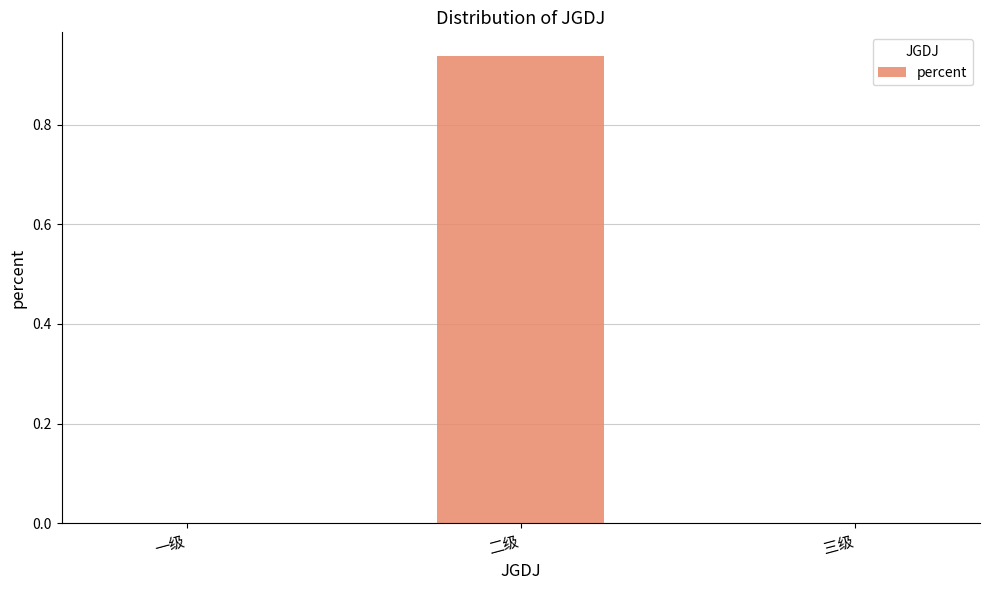

At which category does the chart reach its peak across all series?

二级